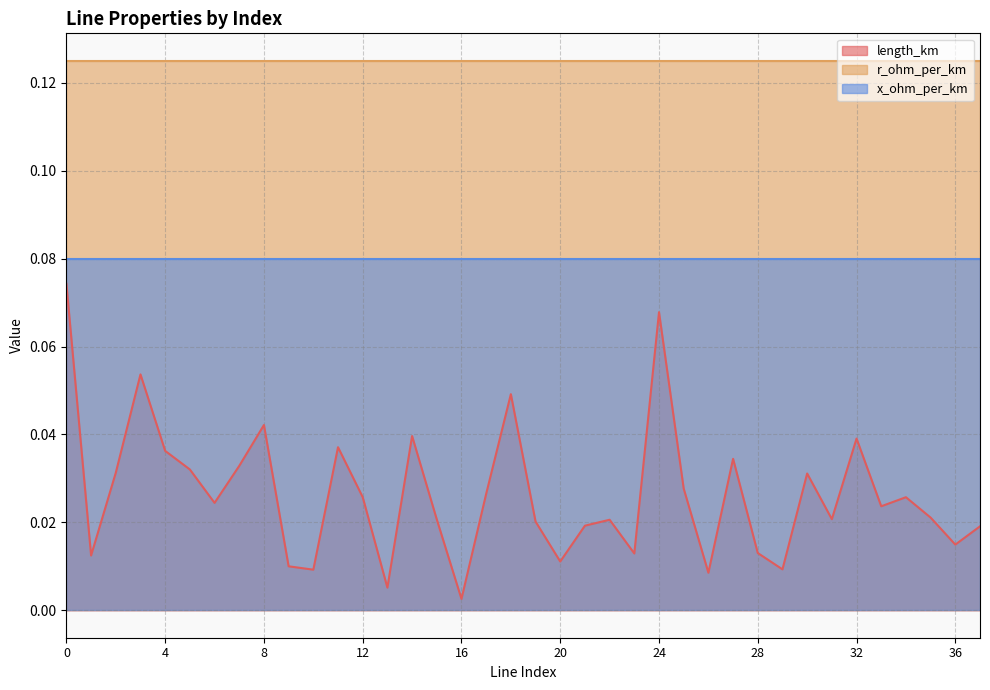

True or false: r_ohm_per_km has a value of 0.2 at 5.

False